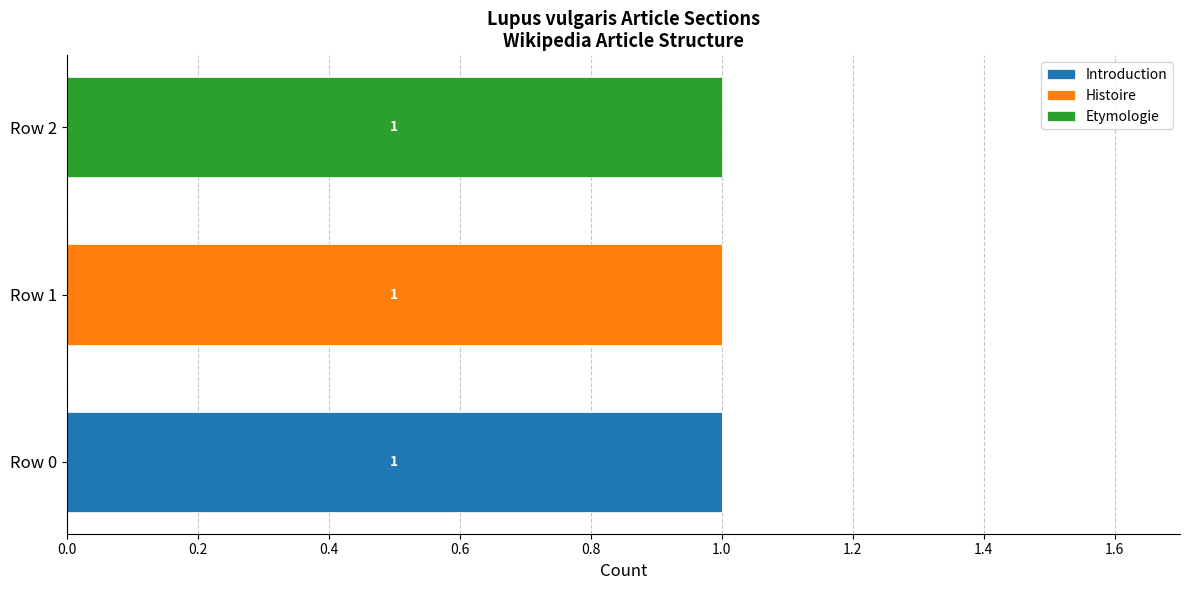

How many series are shown in this chart?

3